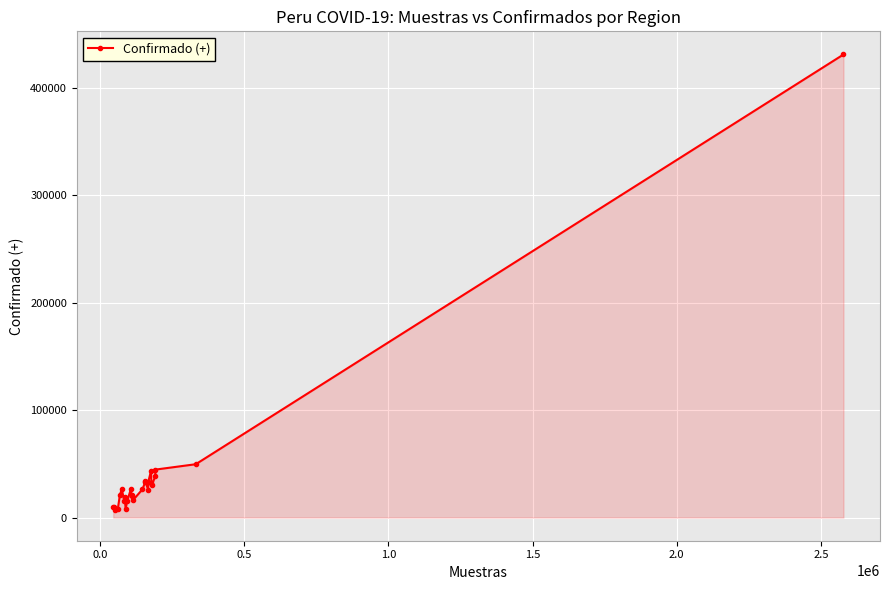

What is the sum of all values?

1045497